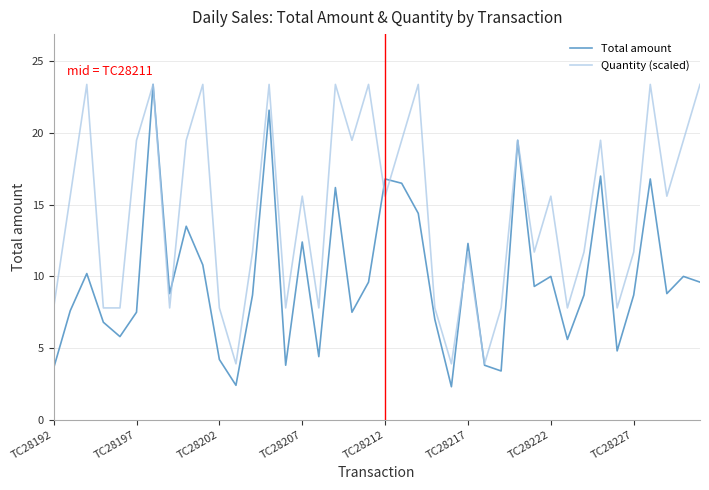

Which series has the largest total across all categories?

Quantity (scaled)